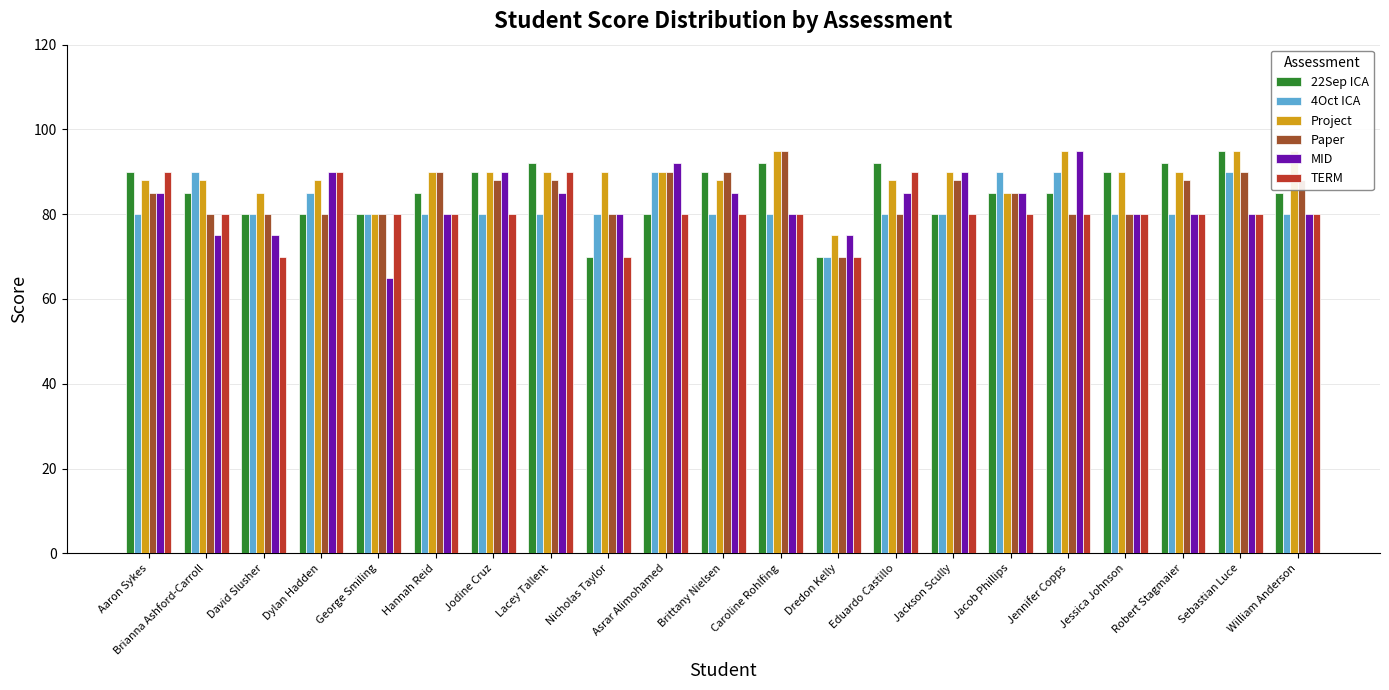

Is it true that 4Oct ICA equals 105 at Jackson Scully?

False